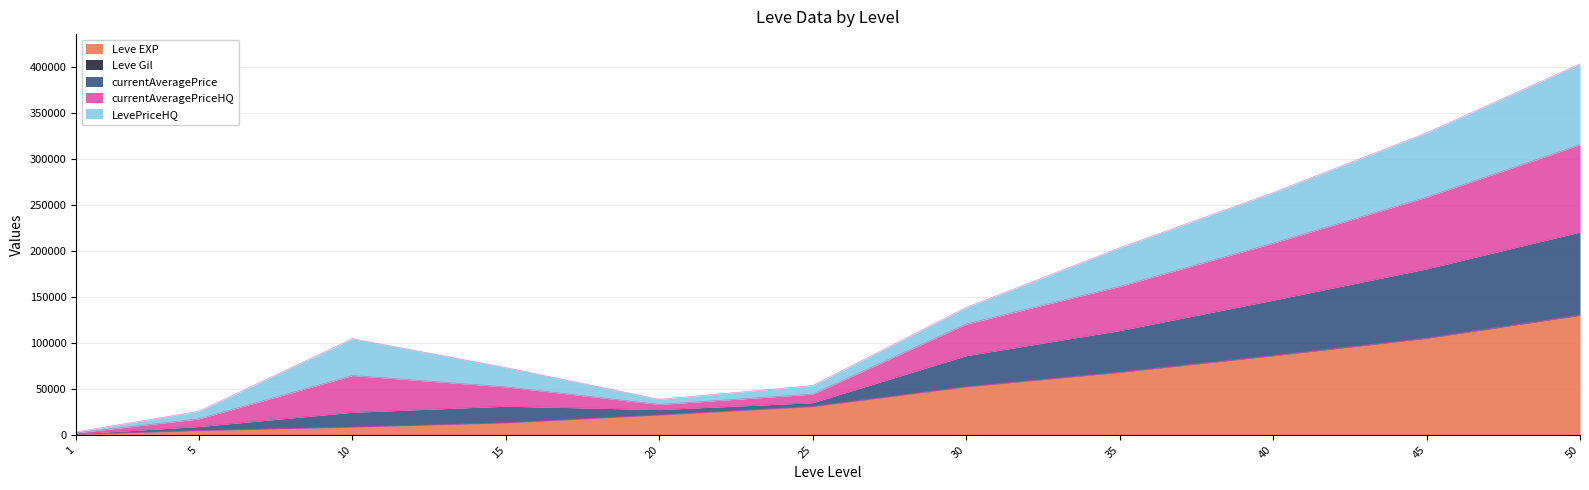

How many lines are shown in the chart?

5